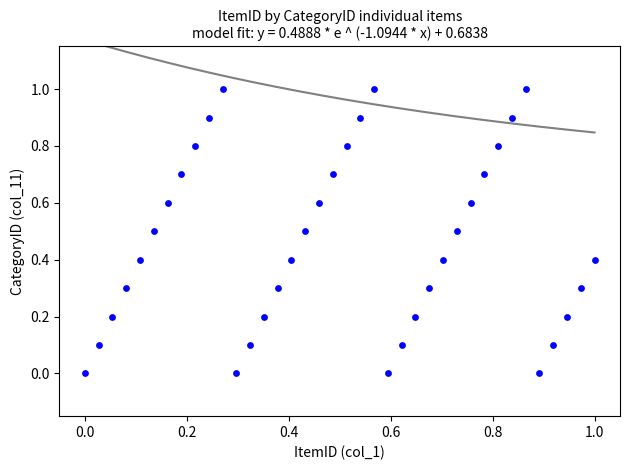

What is the range of Y values (max minus min)?

1.0